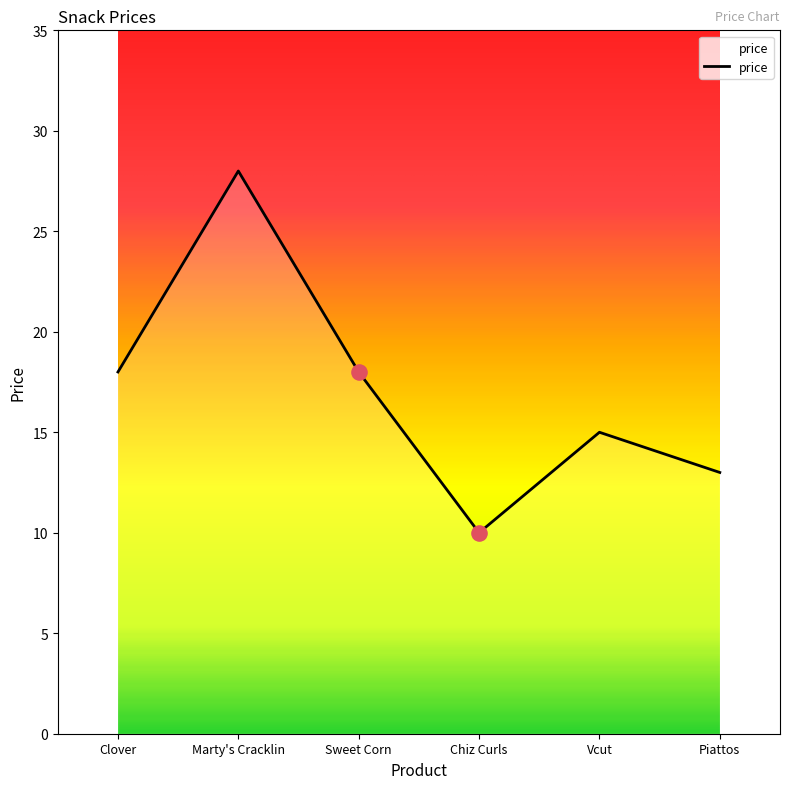

Which has a higher value, Vcut or Chiz Curls?

Vcut